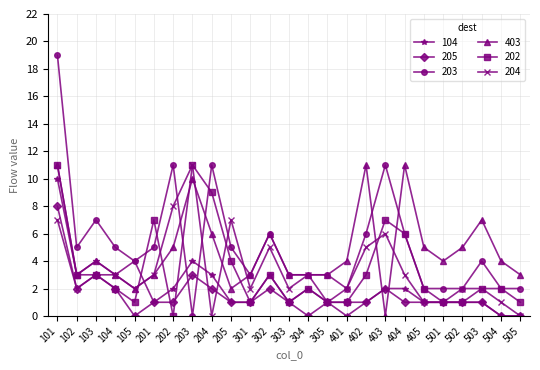

Where is the first local minimum for 205?

102